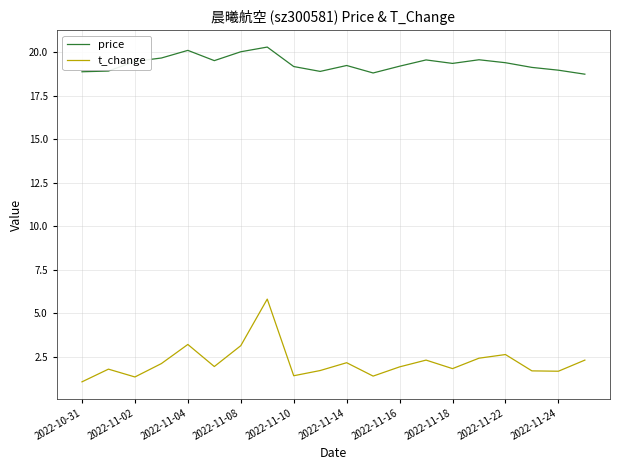

What is the maximum value shown in the chart?

20.3